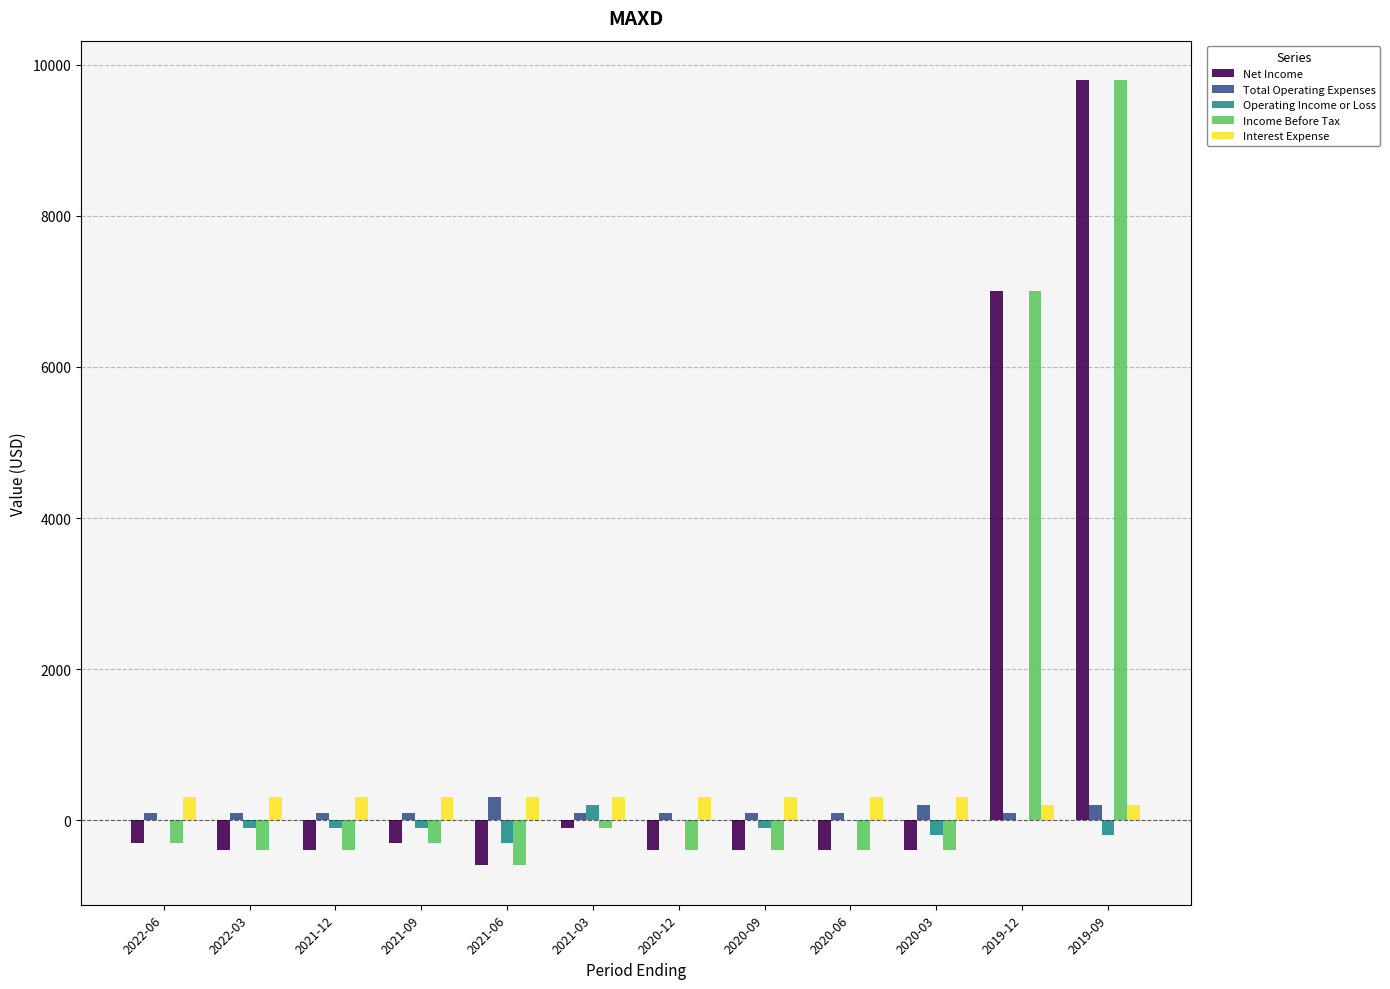

At which category is the sum across all series the highest?

2019-09